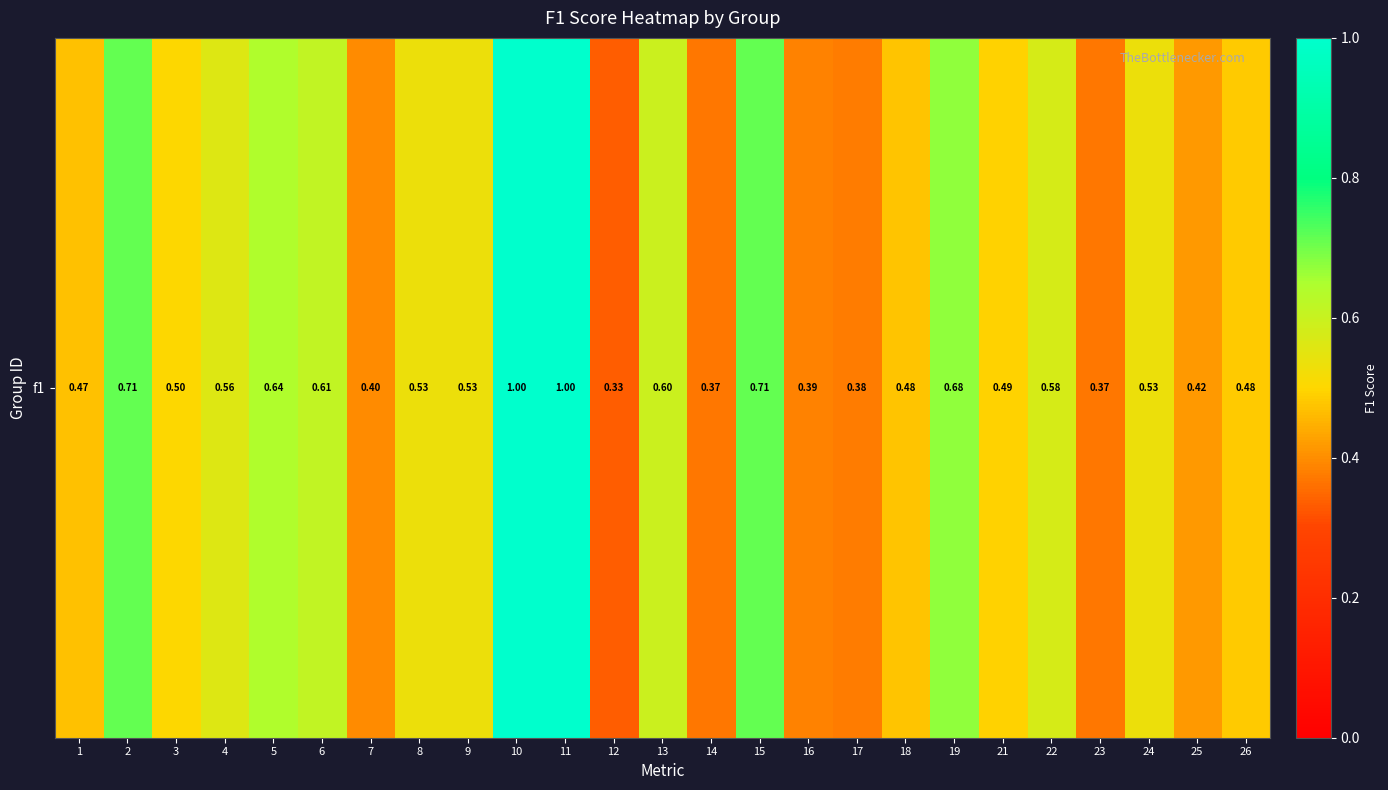

Reading left to right, transcribe all the data shown in this chart.

0.5	0.7	0.5	0.6	0.6	0.6	0.4	0.5	0.5	1.0	1.0	0.3	0.6	0.4	0.7	0.4	0.4	0.5	0.7	0.5	0.6	0.4	0.5	0.4	0.5